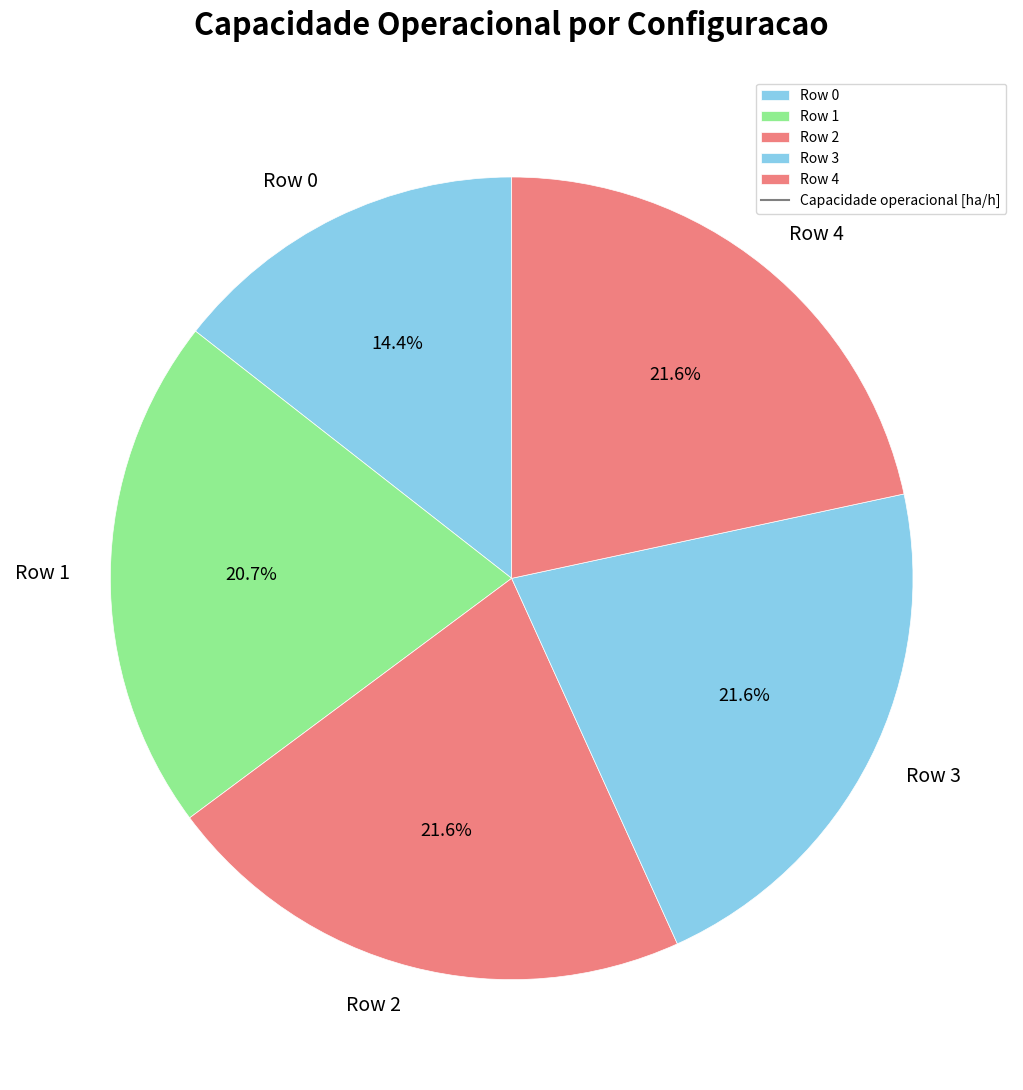

To the nearest percent, what percentage of the pie is Row 2?

22%